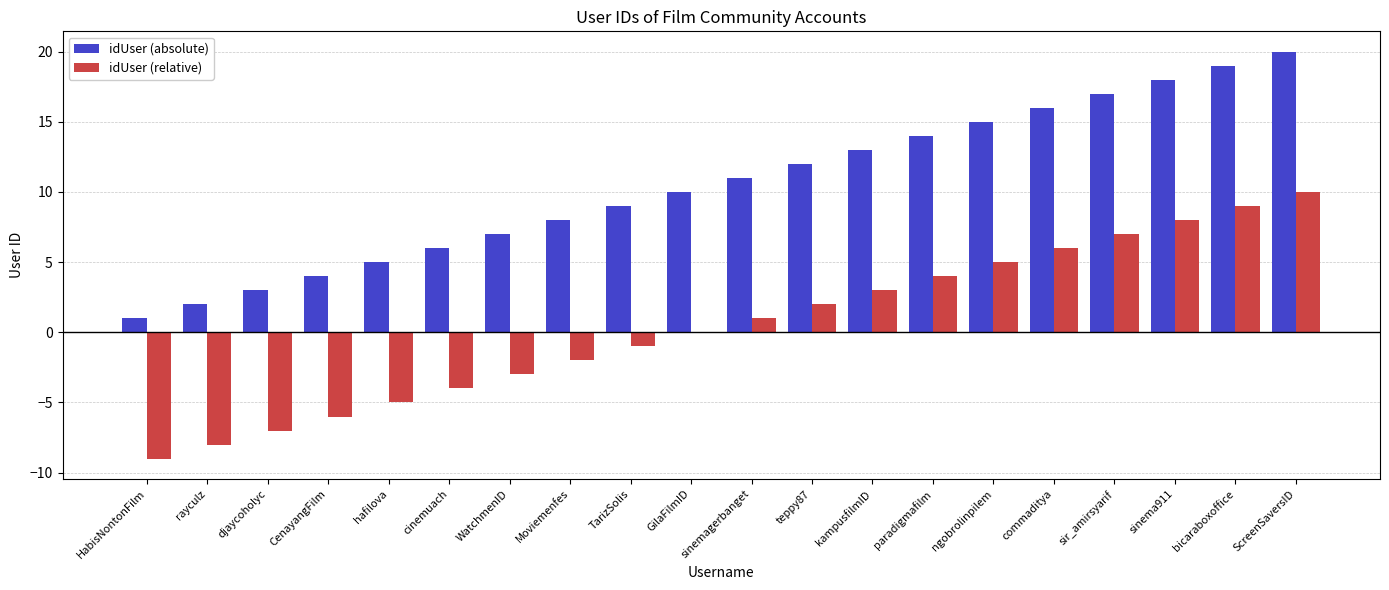

Which series has the largest total across all categories?

idUser (absolute)